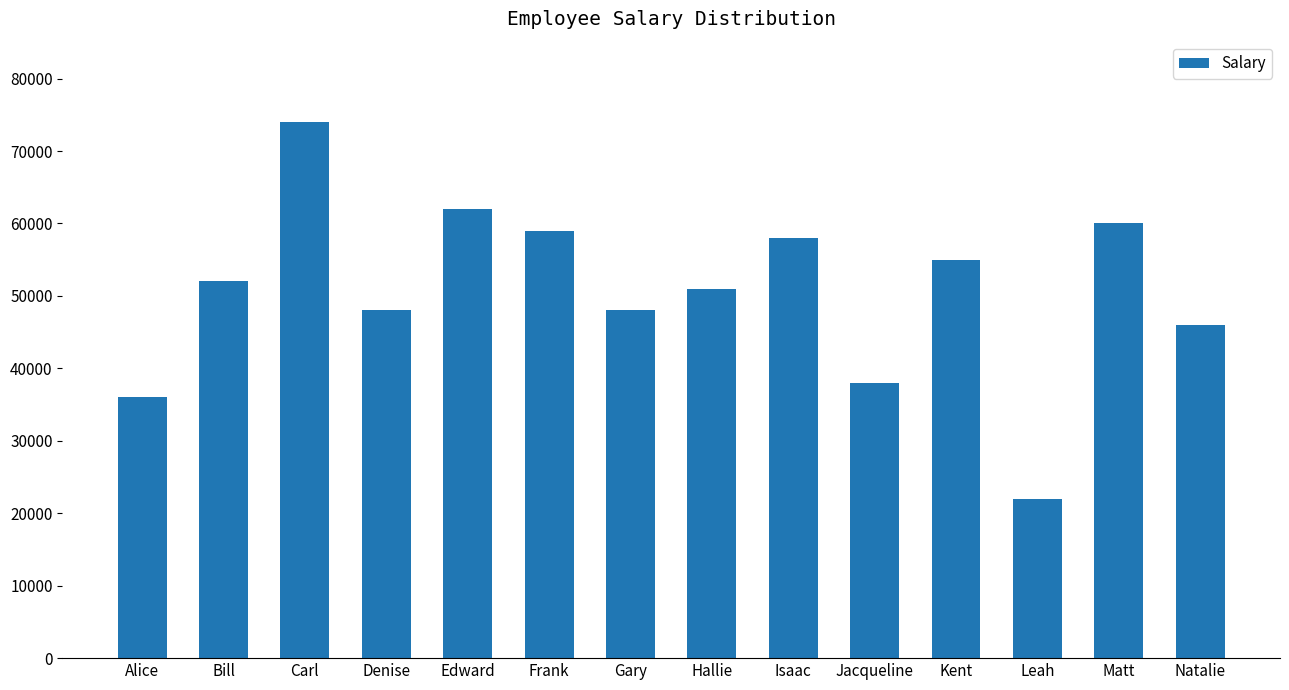

Reading right to left, list all the values displayed in this chart.

Natalie=46000	Matt=60000	Leah=22000	Kent=55000	Jacqueline=38000	Isaac=58000	Hallie=51000	Gary=48000	Frank=59000	Edward=62000	Denise=48000	Carl=74000	Bill=52000	Alice=36000